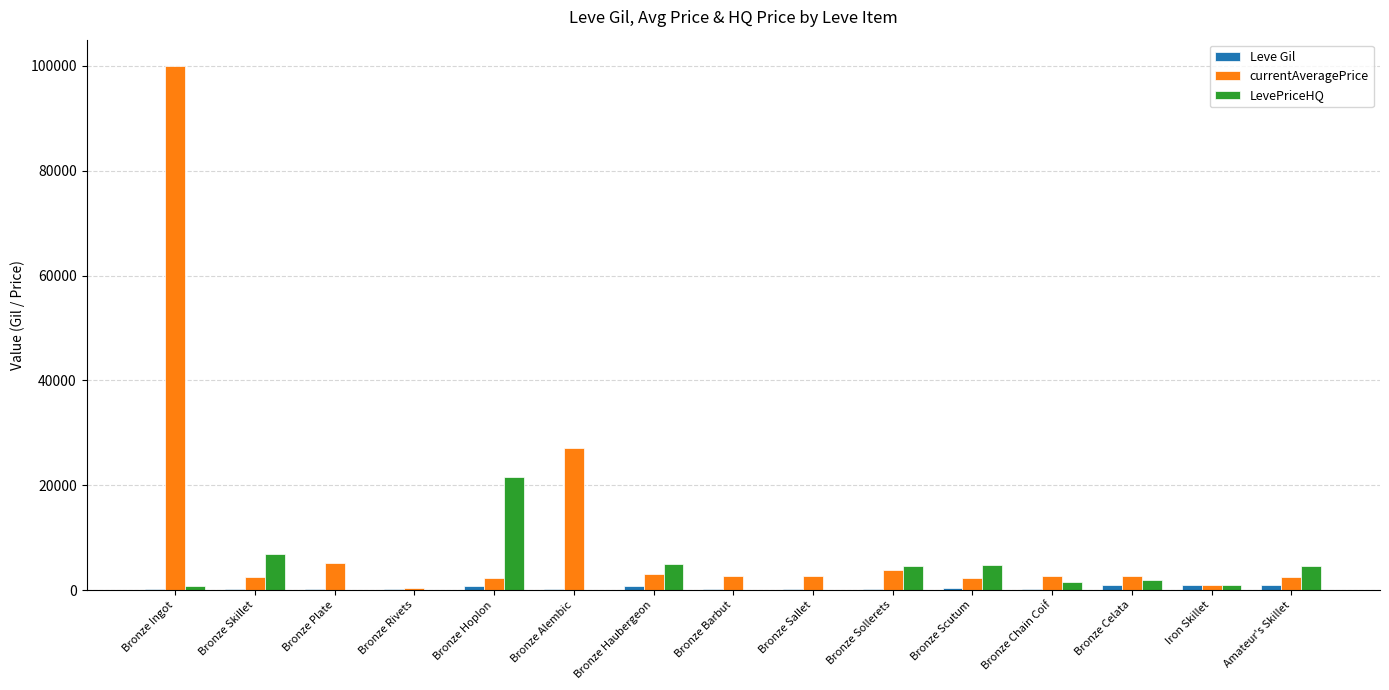

What is the spread (max minus min) of values at Bronze Plate?

5024.4